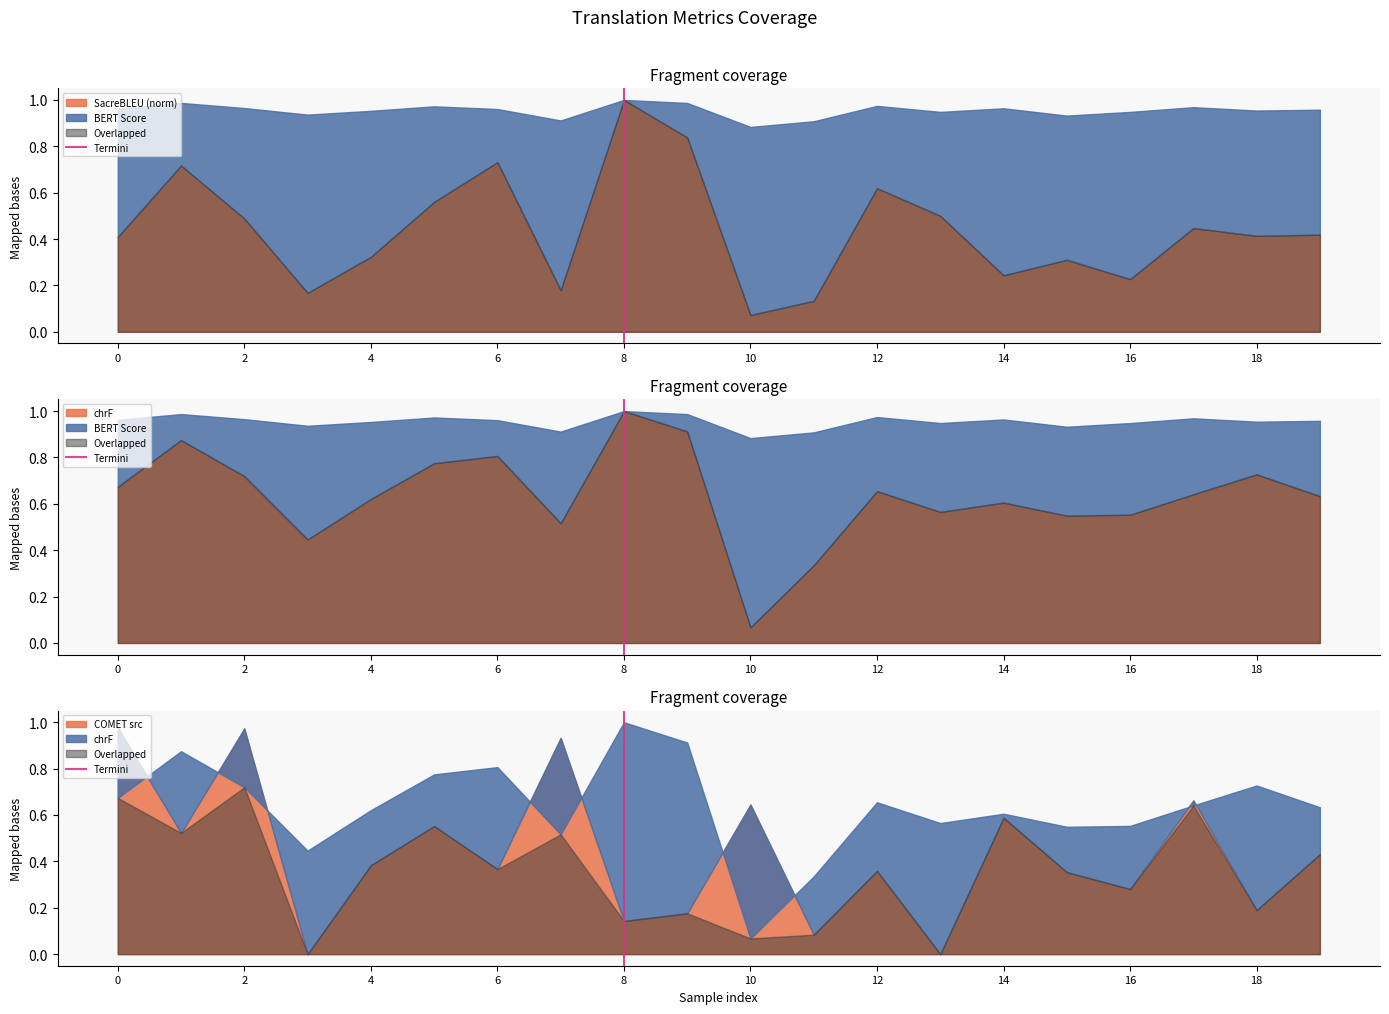

True or false: the data shows 0 at 8.

True